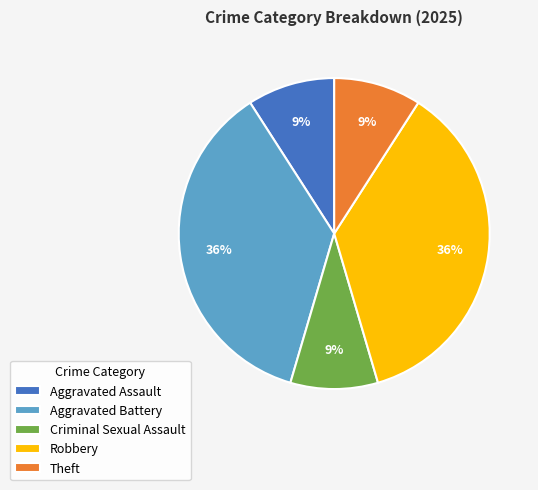

To the nearest percent, what portion does Robbery represent?

36%